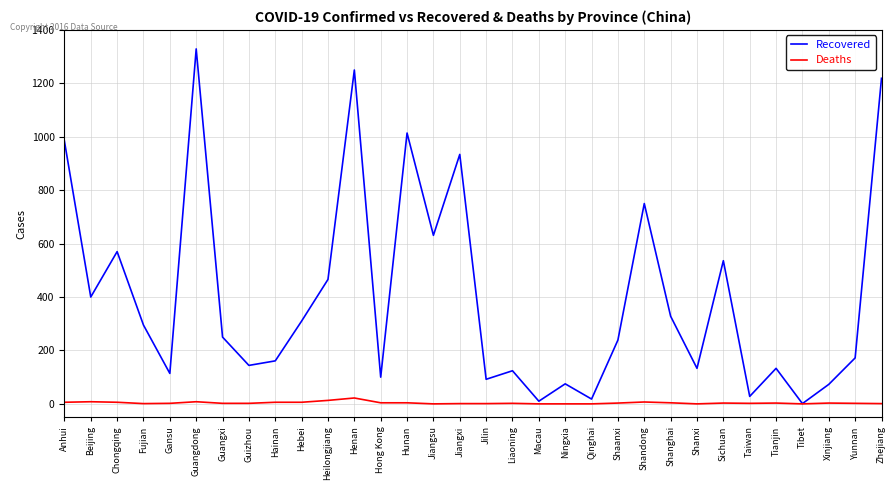

At which label does Recovered reach its peak?

Guangdong